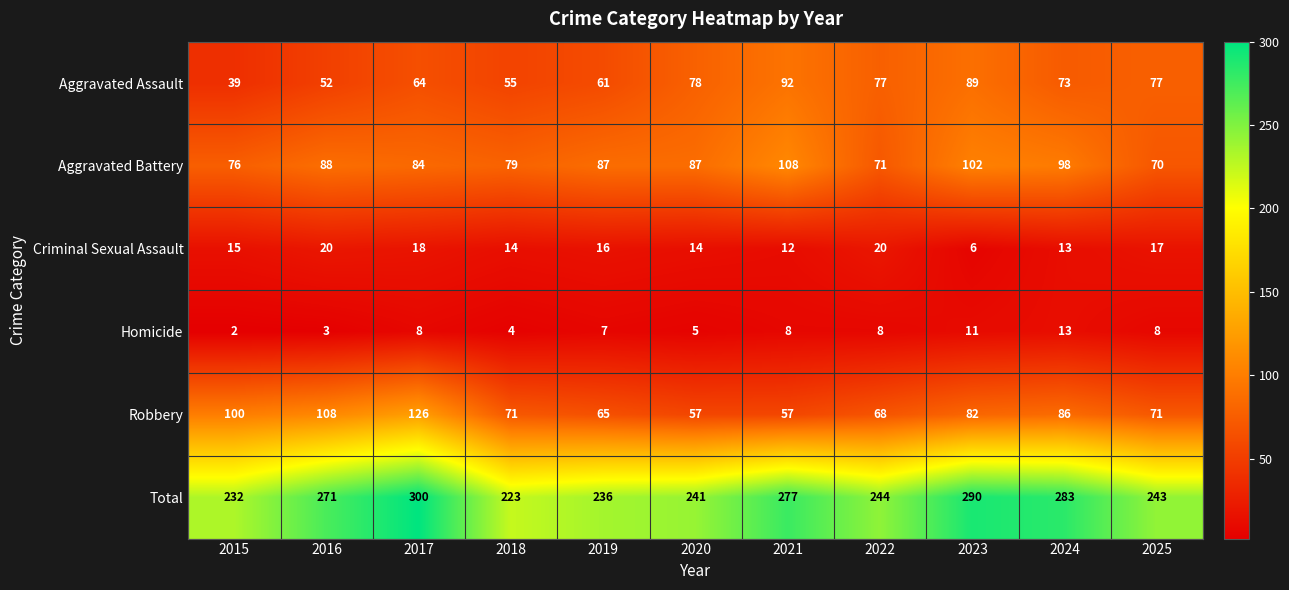

Count the number of categories in the chart.

11